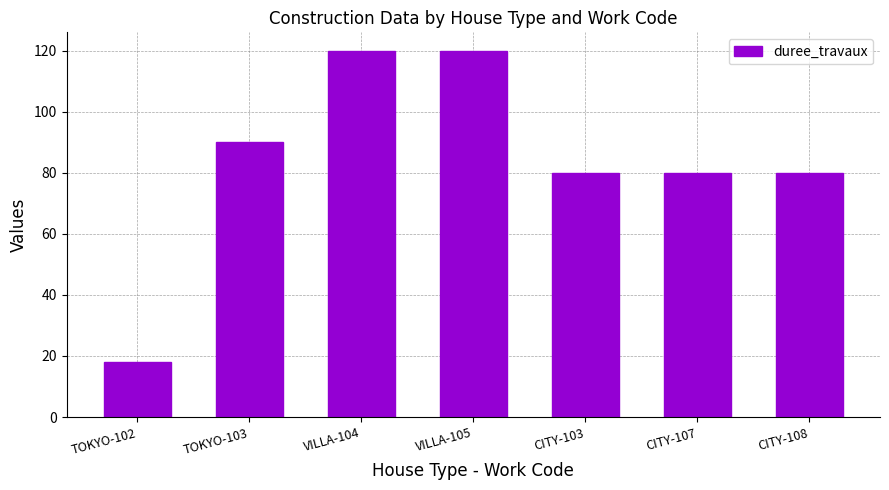

What is the label of the 7th bar from the right?

TOKYO-102